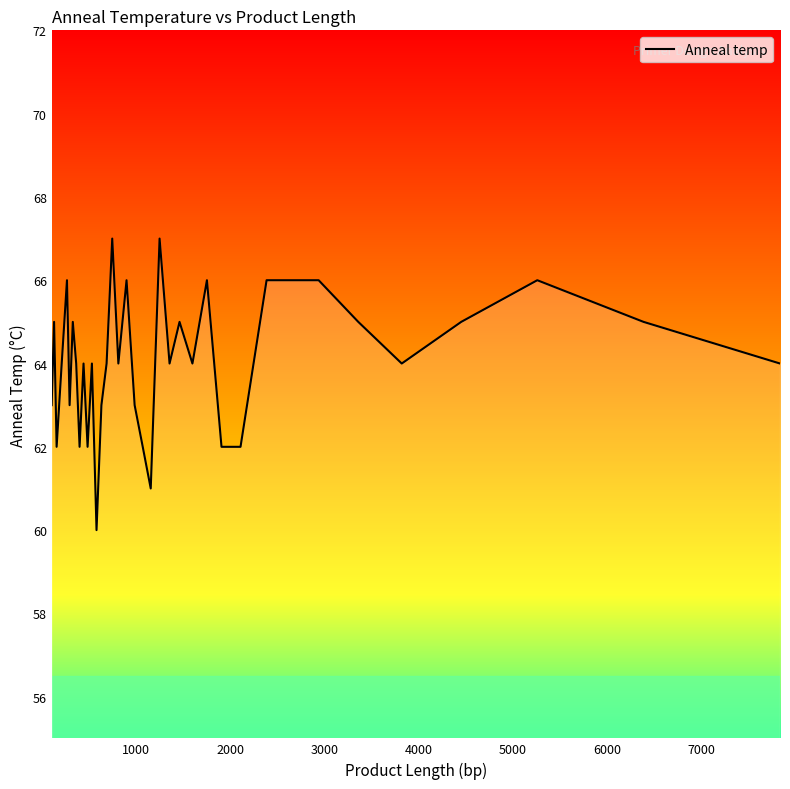

What is the maximum value shown in the chart?

67